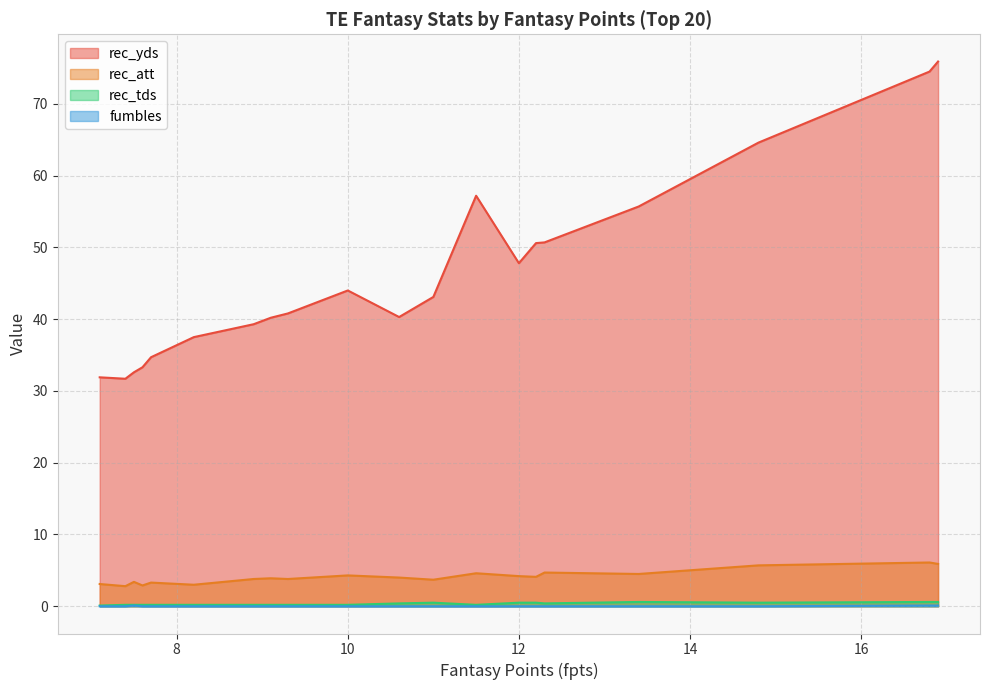

True or false: rec_yds has a value of 44.0 at 10.

True